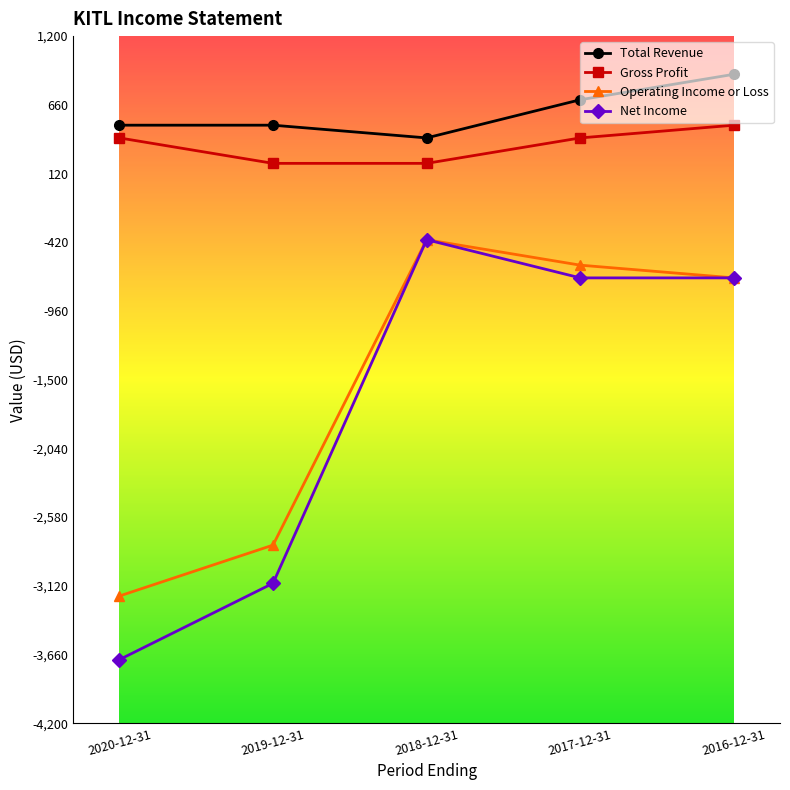

What is the difference between the Operating Income or Loss values at 2017-12-31 and 2019-12-31?

2200